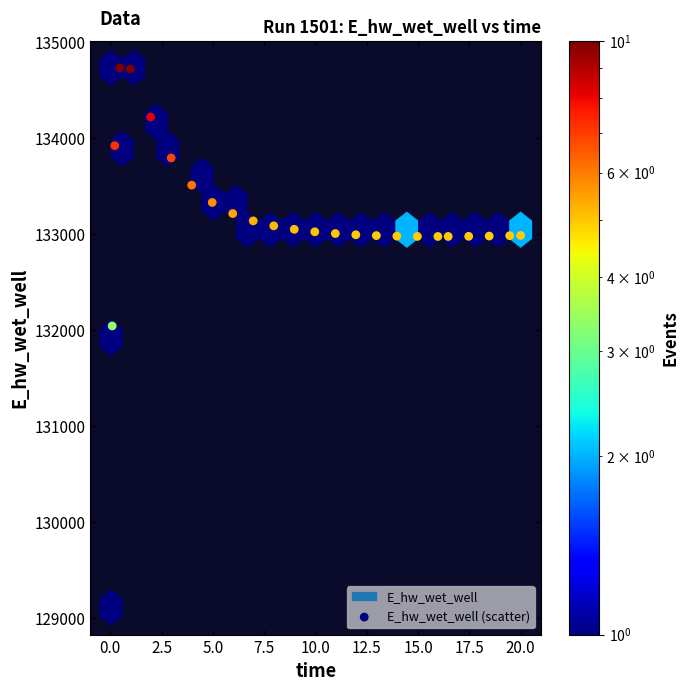

What Y value in the scatter plot is closest to 131923?

132046.0